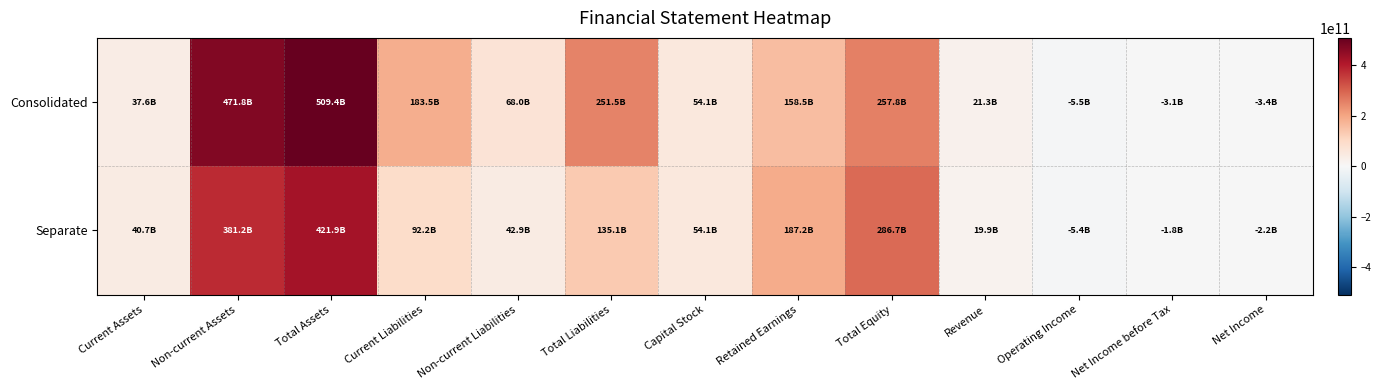

Which category has the lowest value across all series?

Operating Income